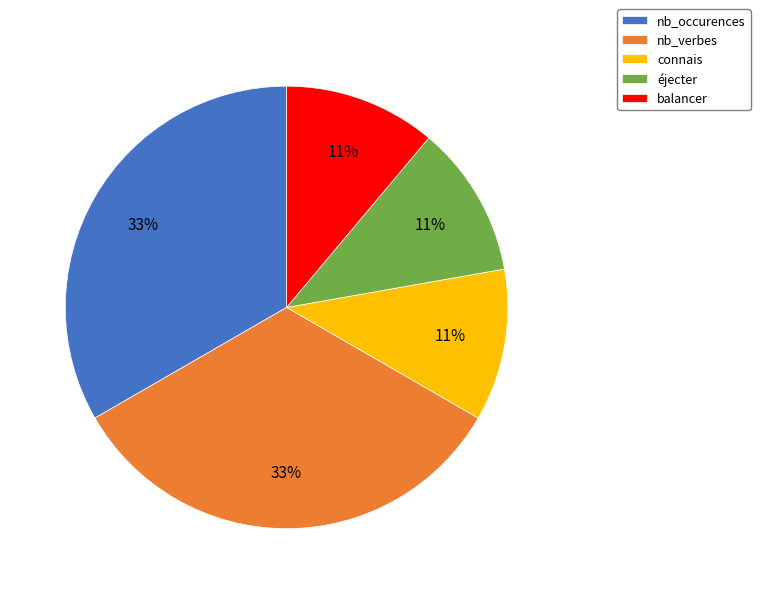

The balancer slice represents 11% of the pie. True or false?

True